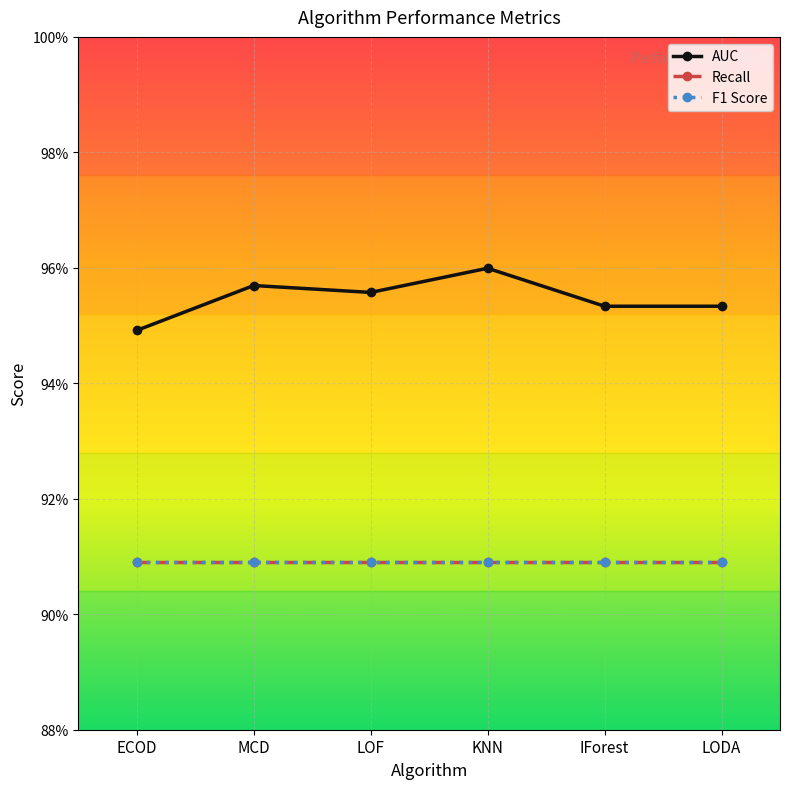

Which has a higher value, KNN or LODA?

KNN